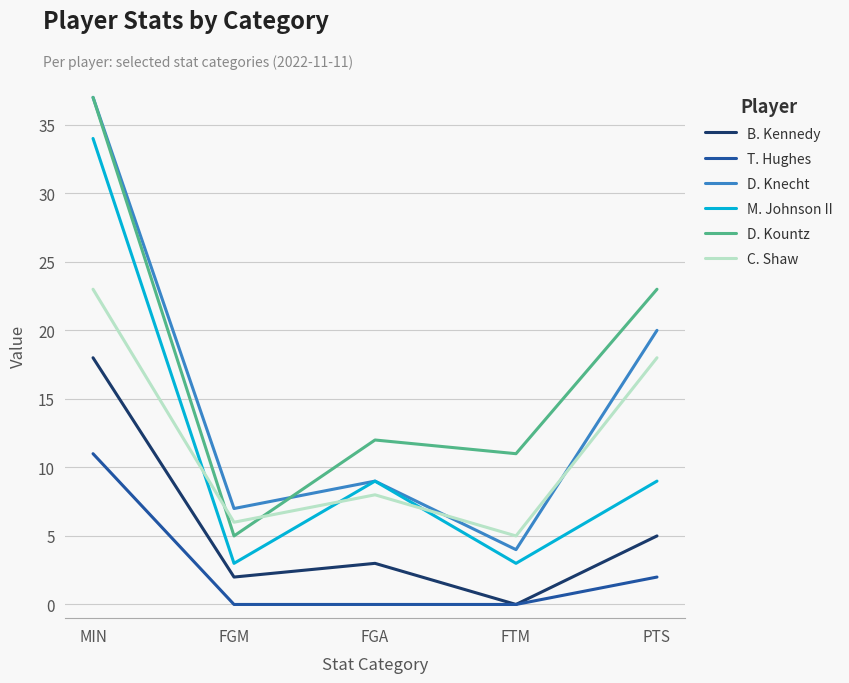

Read the D. Kountz value at FGA.

12